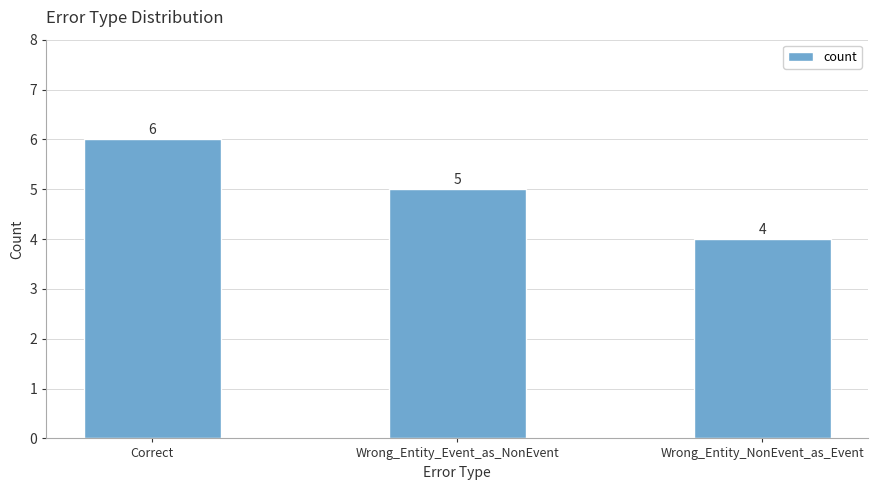

Between Wrong_Entity_Event_as_NonEvent and Wrong_Entity_NonEvent_as_Event, which is larger?

Wrong_Entity_Event_as_NonEvent